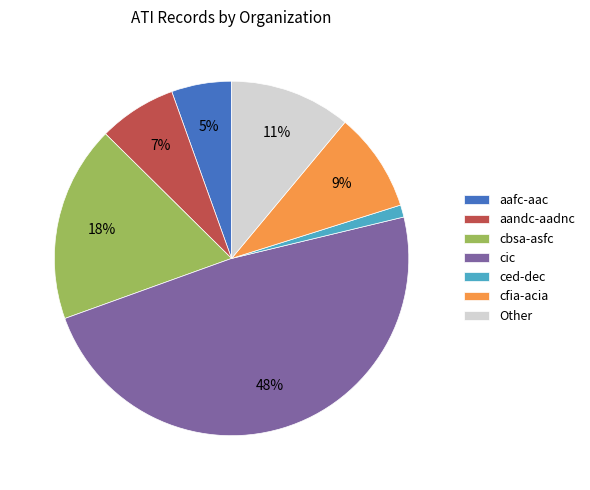

Which category has the biggest portion of the pie?

cic